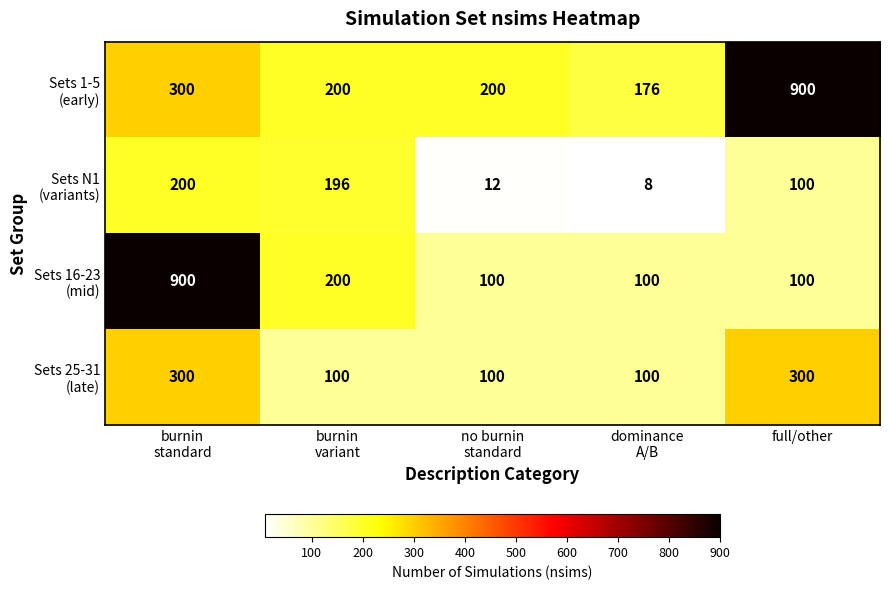

What is the minimum value shown in the chart?

8